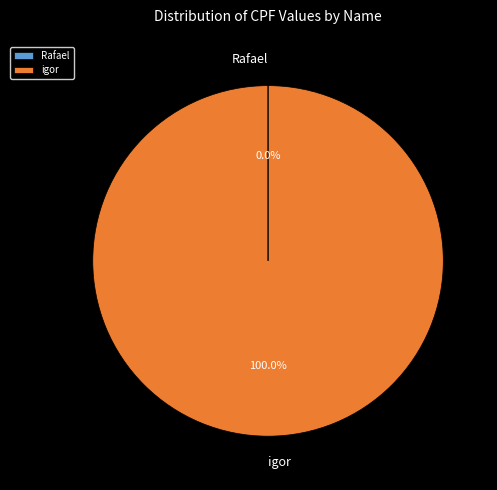

To the nearest percent, what is the average slice percentage?

50%